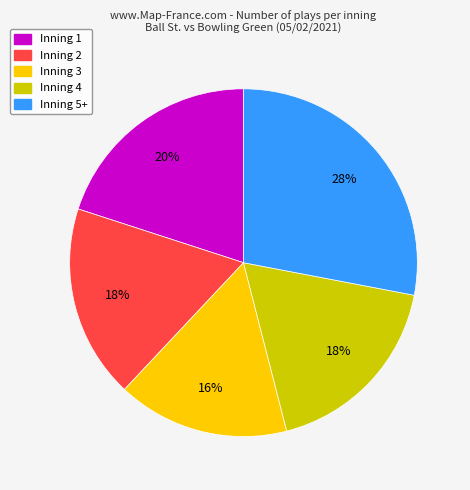

To the nearest percent, what is the average slice percentage?

20%